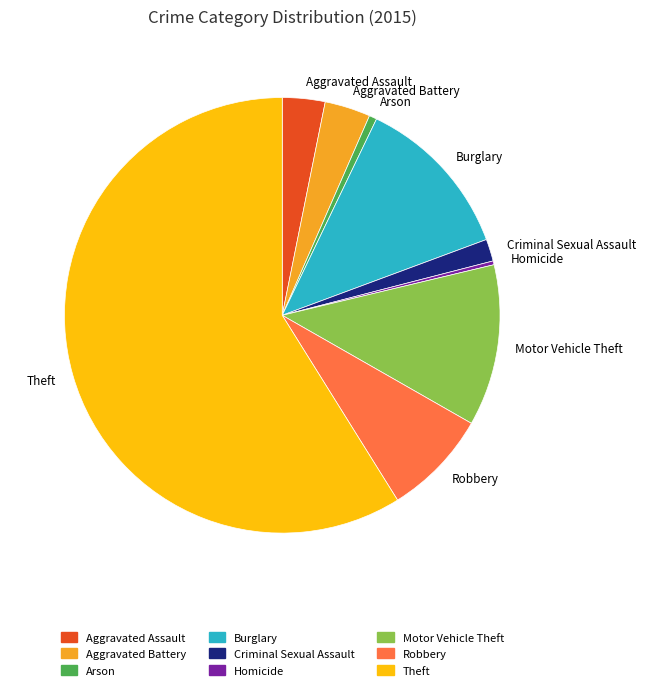

Which slice is the largest?

Theft